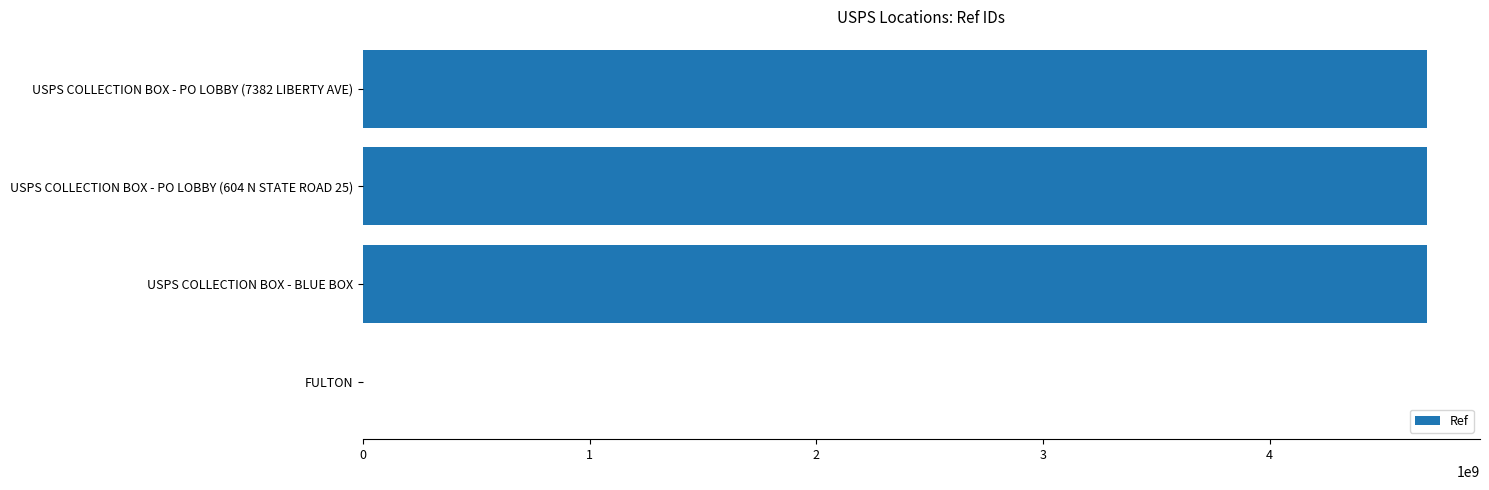

What is the sum of all values?

14080664276